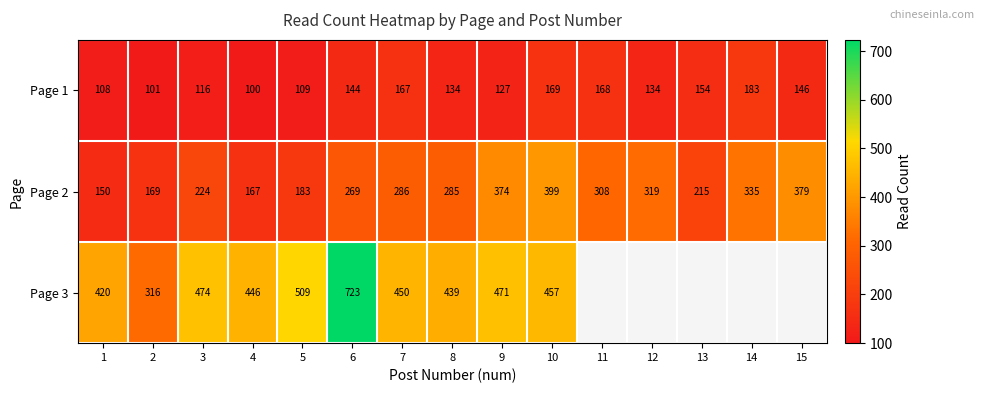

What is the approximate value of Page 1 at 12, to the nearest 10?

130